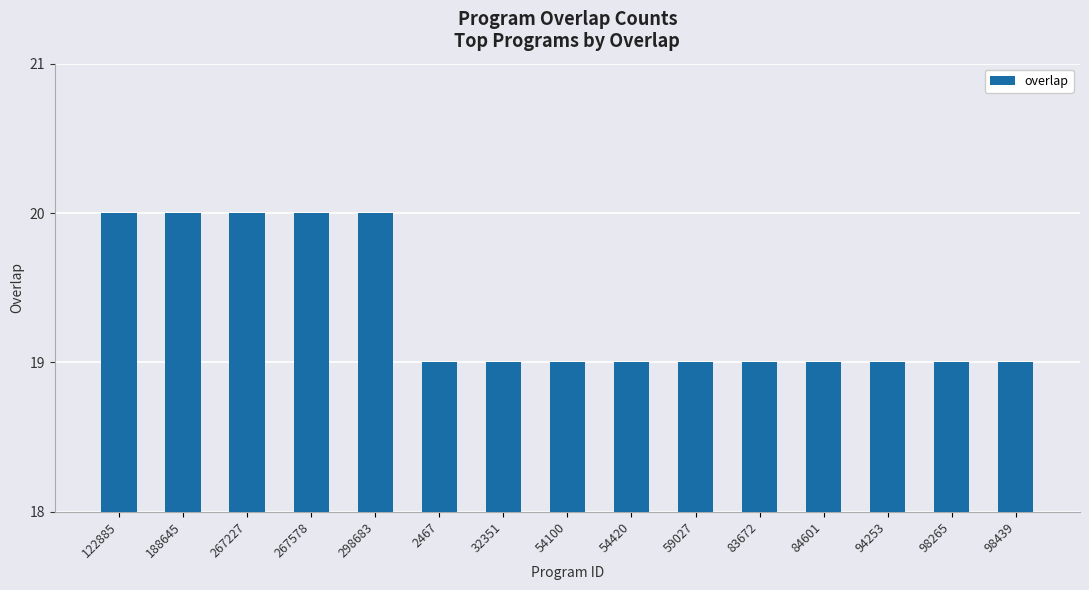

Between 267578 and 2467, which is larger?

267578